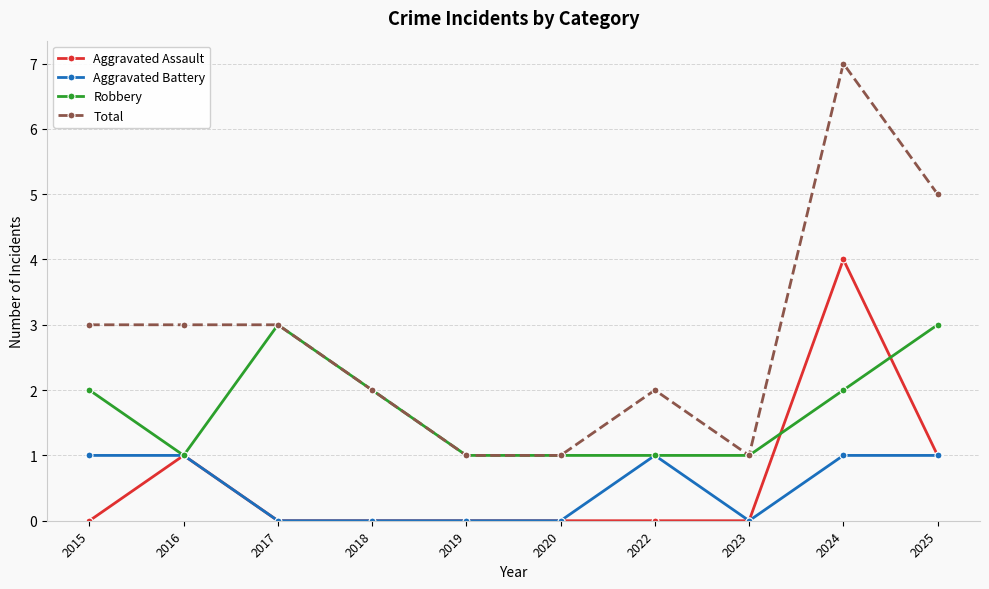

What is the sum of the Aggravated Battery values at 2015 and 2022?

2